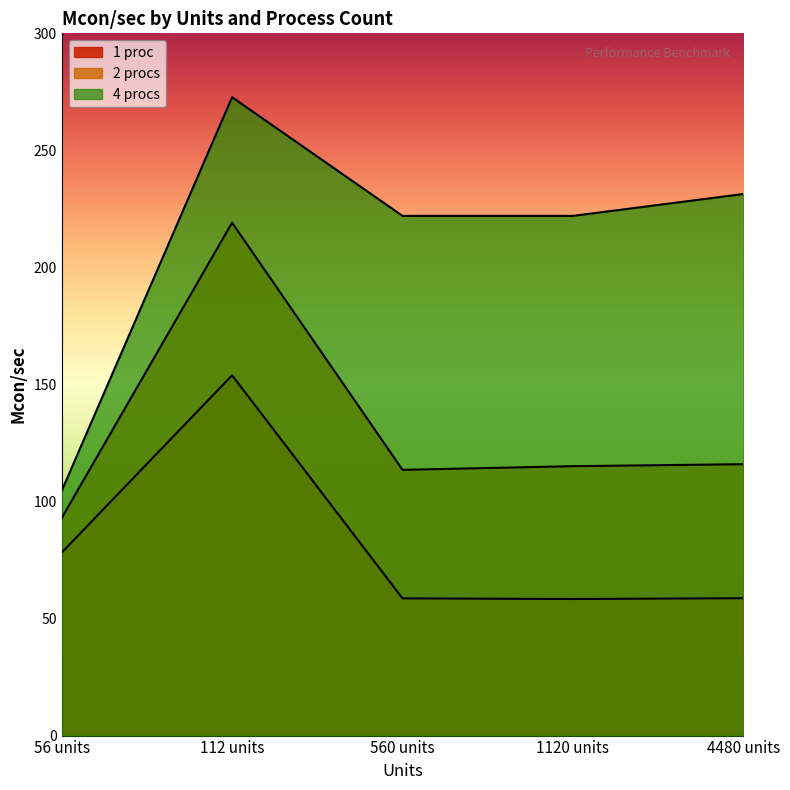

What are all the series names shown in the legend?

1 proc, 2 procs, 4 procs